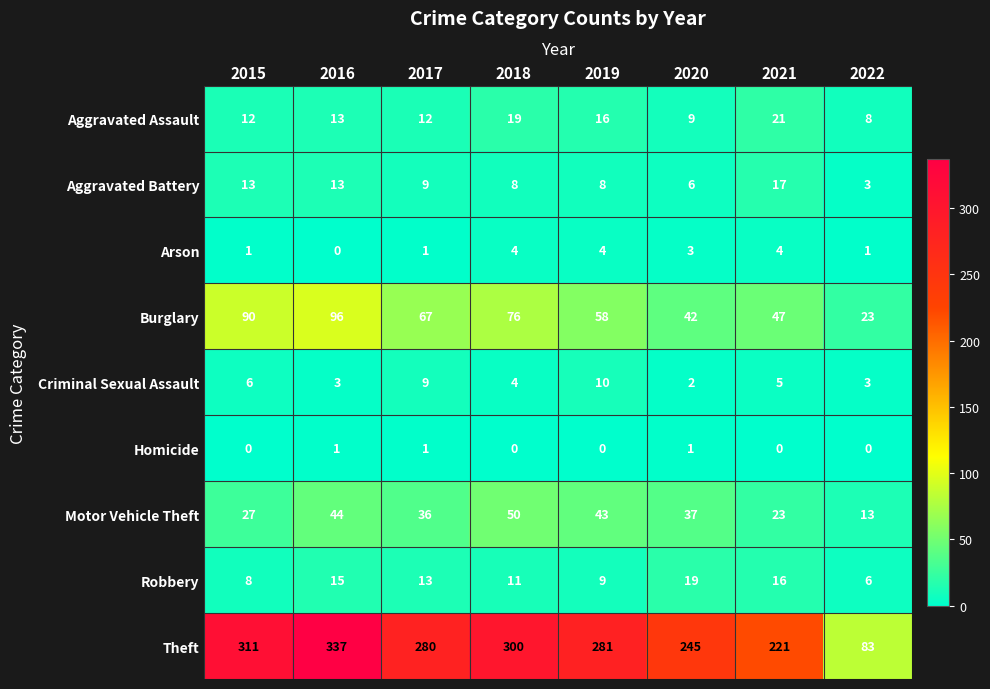

The Theft series shows 62 at 2020. True or false?

False